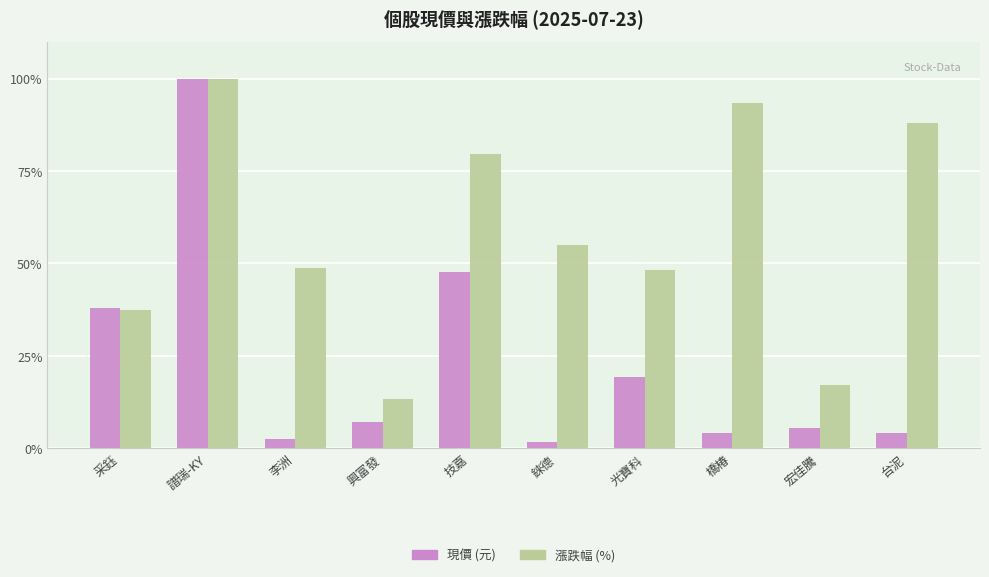

Reading left to right, transcribe all the data shown in this chart.

現價 (元): 采鈺=37.8	譜瑞-KY=100.0	李洲=2.4	興富發=7.0	技嘉=47.7	錸德=1.7	光寶科=19.4	橋椿=4.1	宏佳騰=5.4	台泥=4.1
漲跌幅 (%): 采鈺=37.4	譜瑞-KY=100.0	李洲=48.9	興富發=13.2	技嘉=79.5	錸德=55.1	光寶科=48.3	橋椿=93.5	宏佳騰=17.1	台泥=87.9